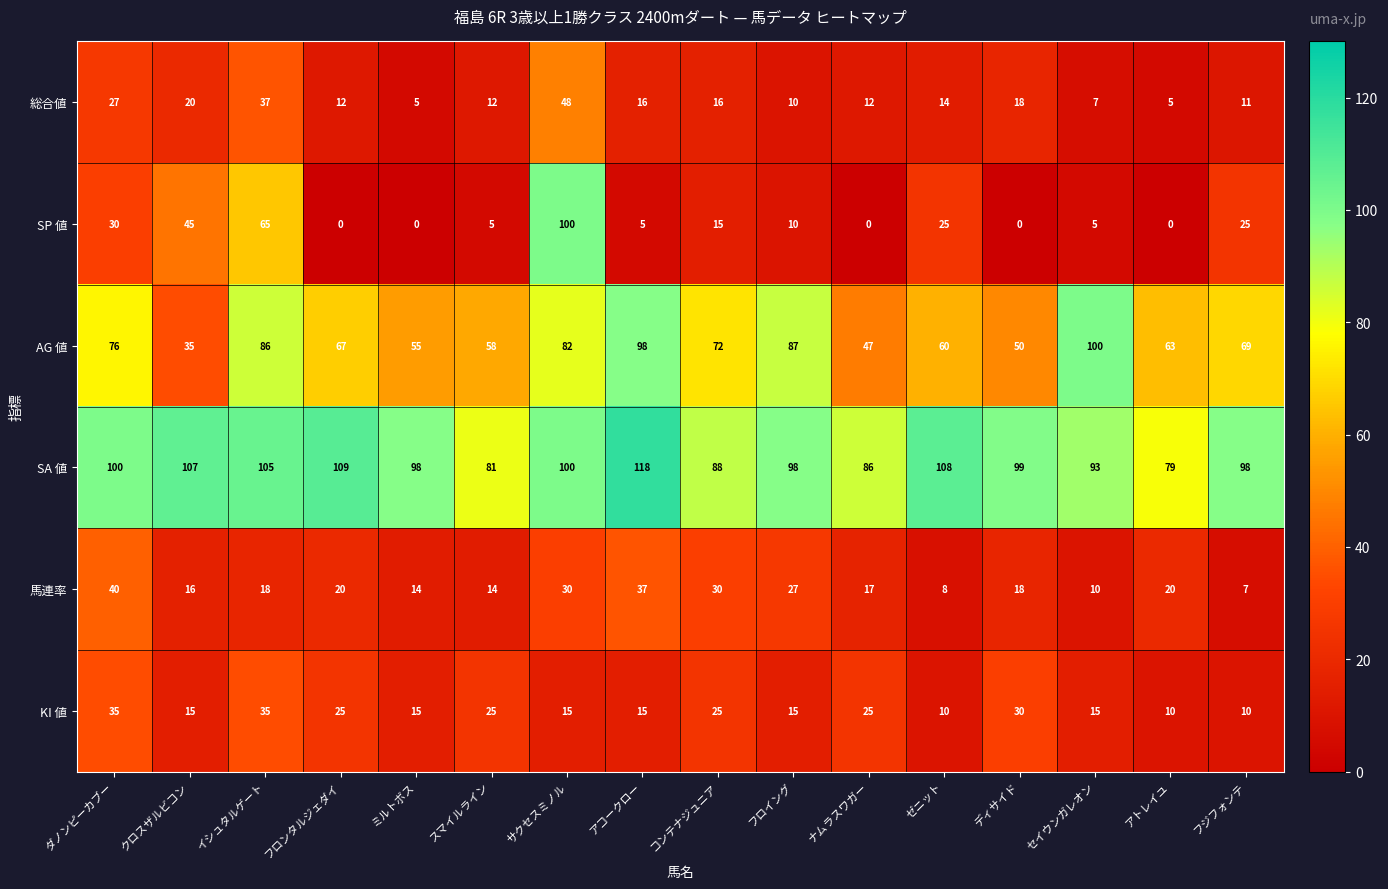

Rank the series at フジフォンテ from highest to lowest value.

SA 値, AG 値, SP 値, 総合値, KI 値, 馬連率